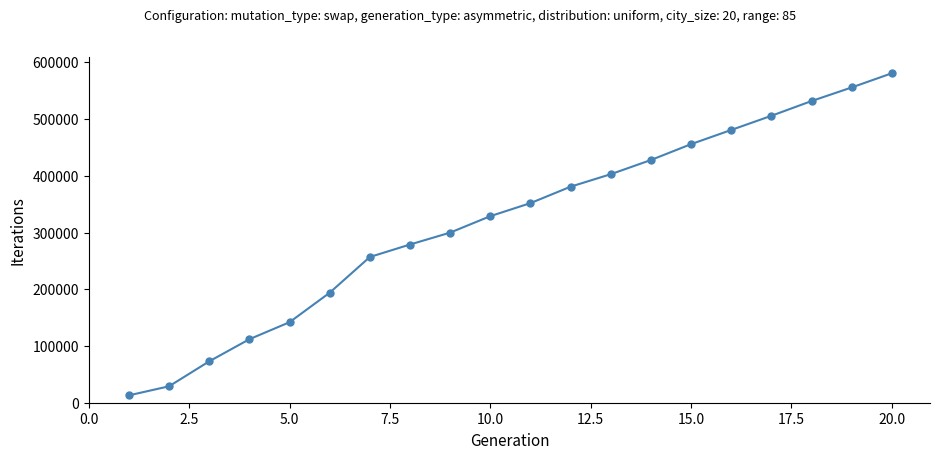

How many lines are shown in the chart?

1